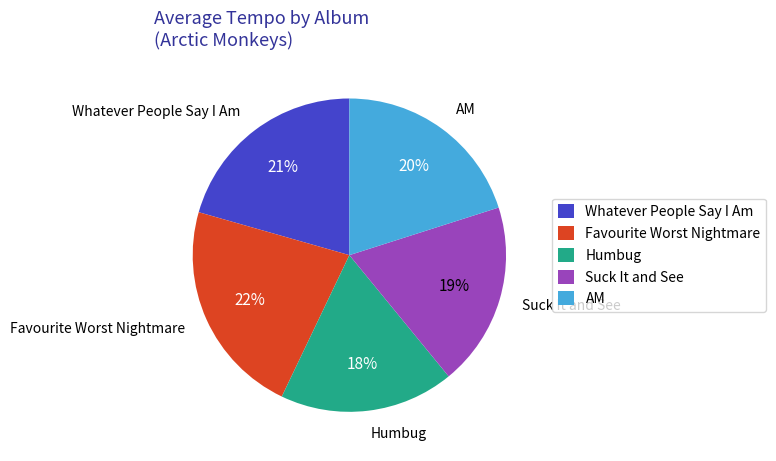

Count the number of slices in the pie.

5